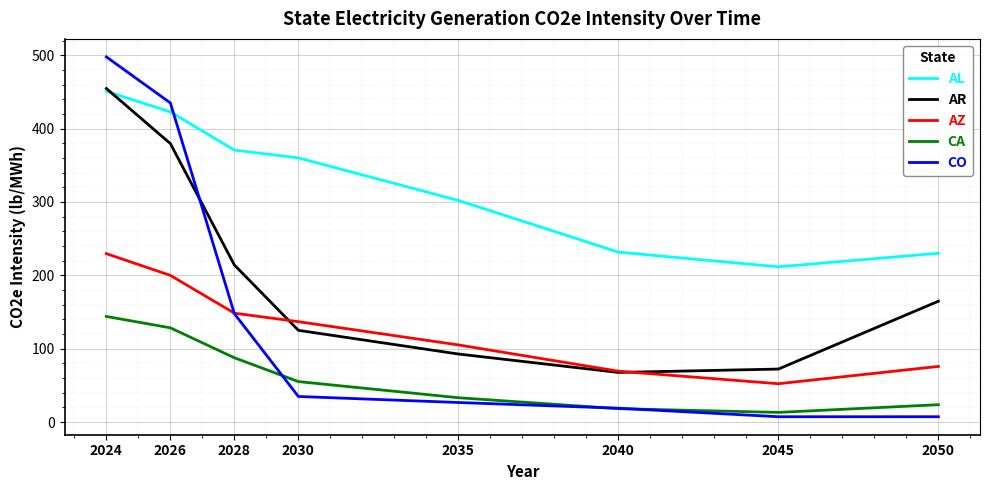

What is the difference between the AL values at 2026 and 2030?

62.7